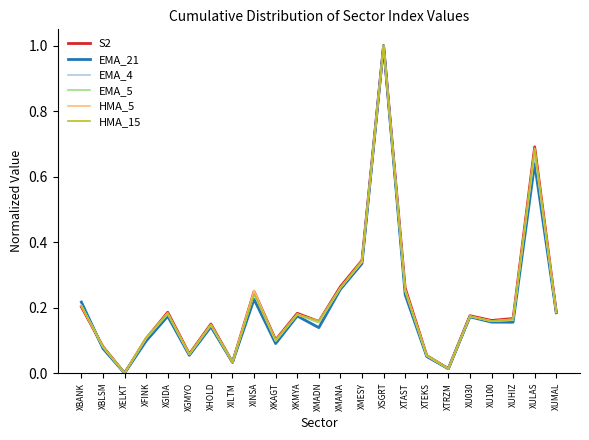

At which category is the sum across all series the highest?

XSGRT